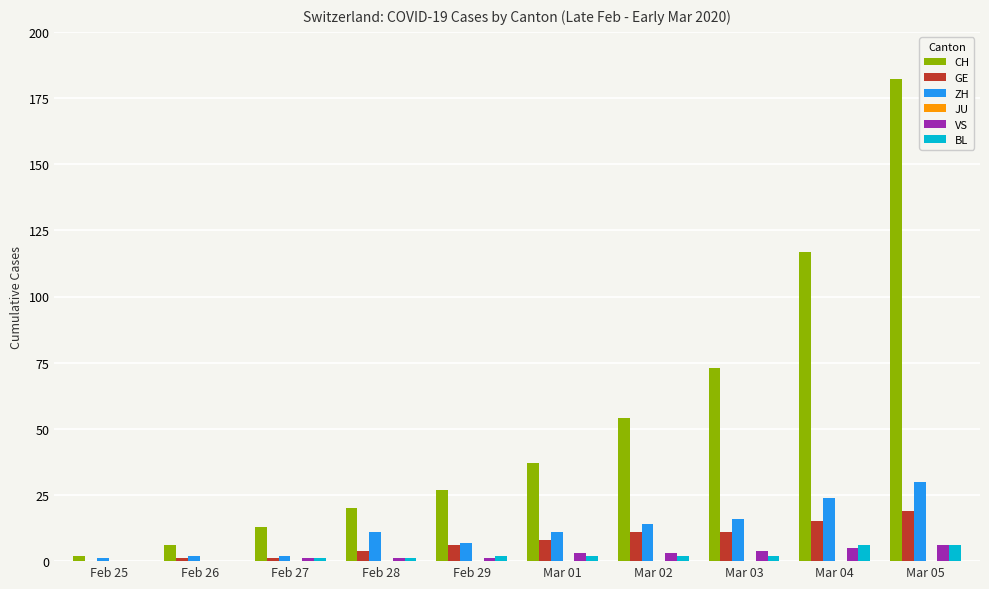

What is the difference between the VS values at Feb 26 and Mar 03?

4